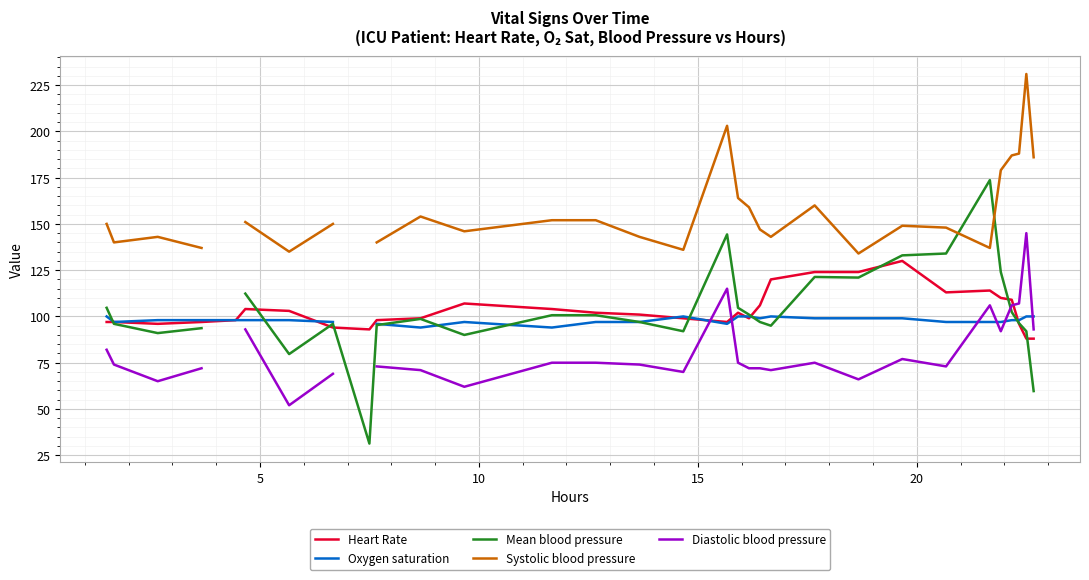

What is the difference between the maximum and minimum values in the Diastolic blood pressure series?

93.0